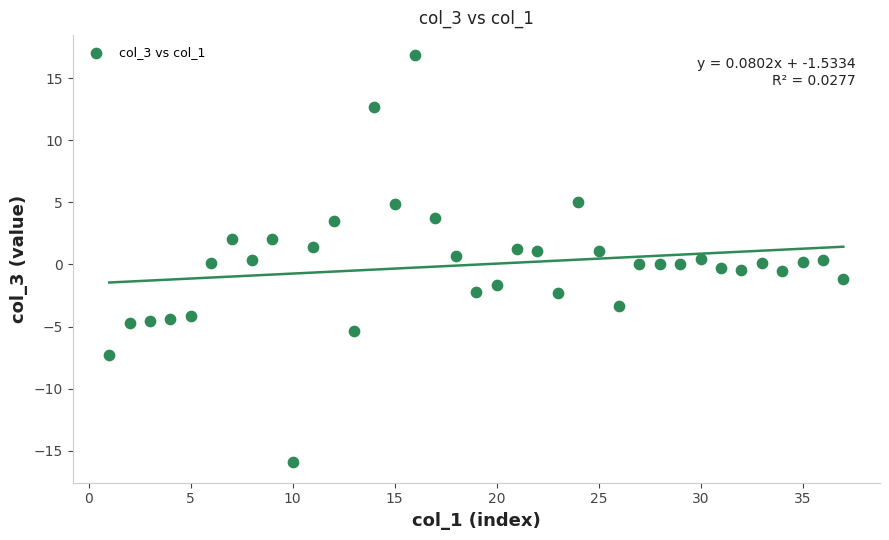

What is the range of Y values (max minus min)?

32.8